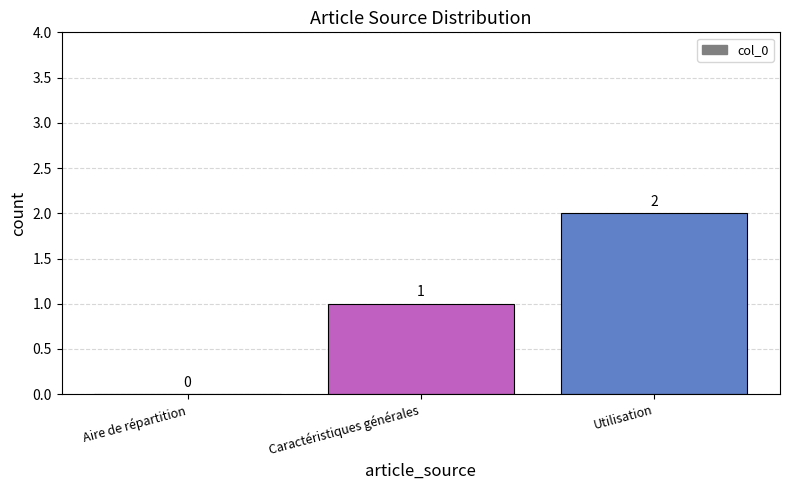

True or false: the data shows 2 at Utilisation.

True